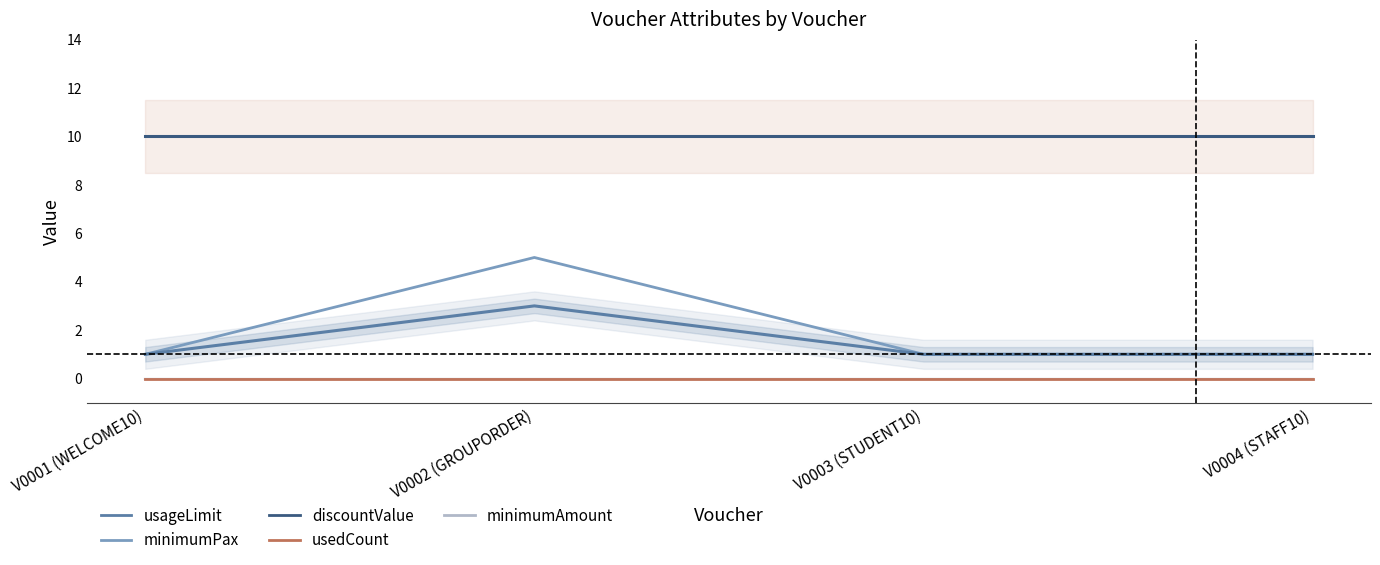

The value of minimumAmount at V0004 (STAFF10) is 0. True or false?

True